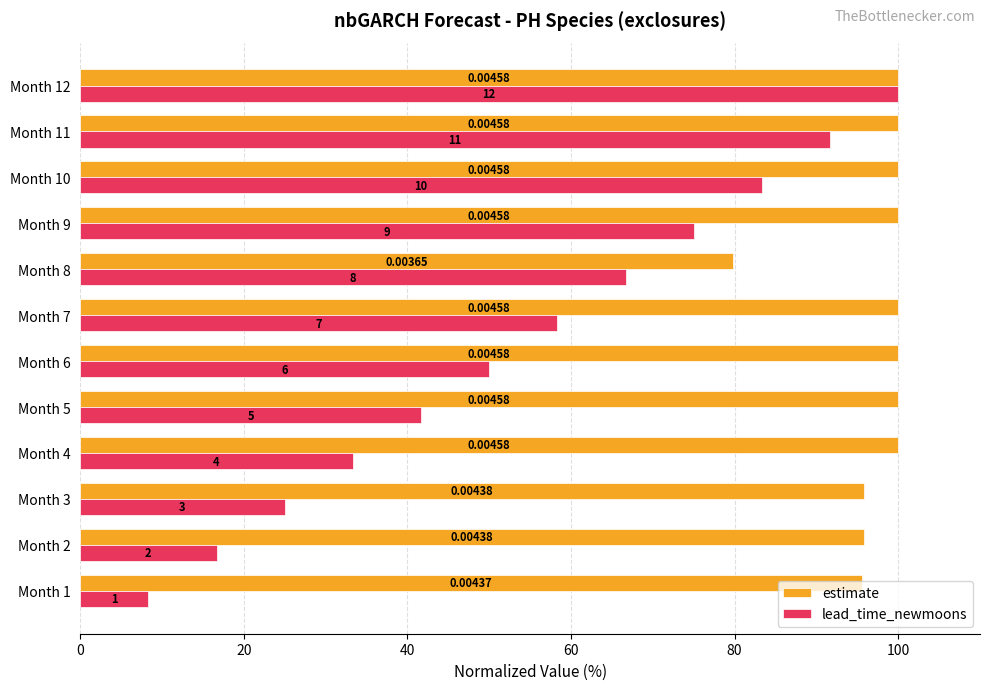

What are all the series names shown in the legend?

estimate, lead_time_newmoons